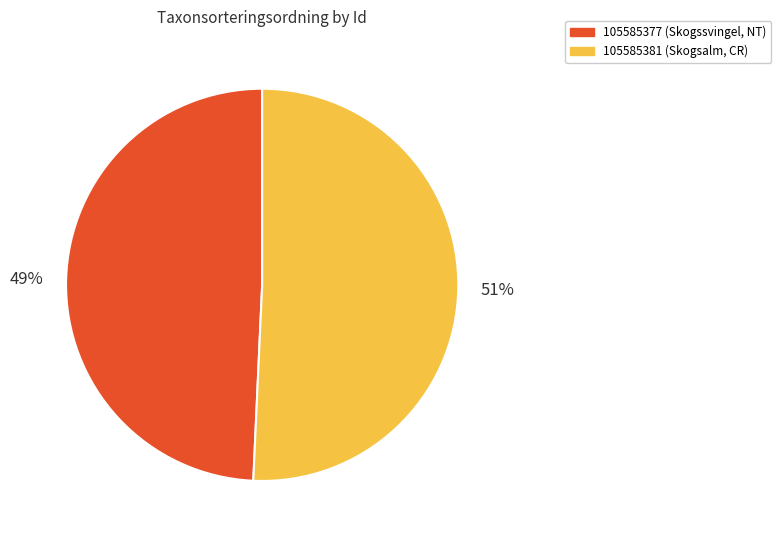

Does any single category account for the majority?

Yes